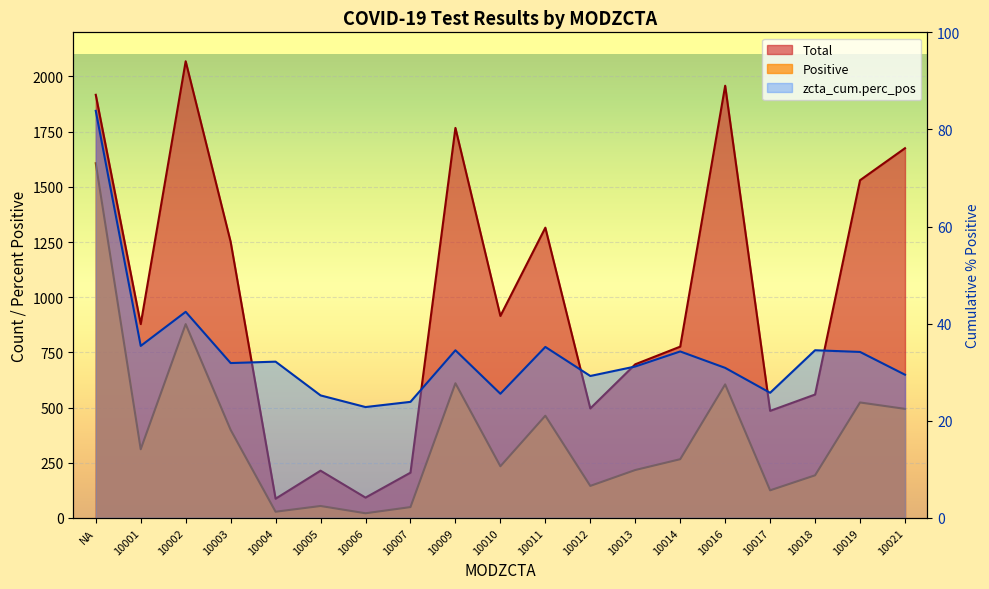

Which category has the highest value across all series?

10002